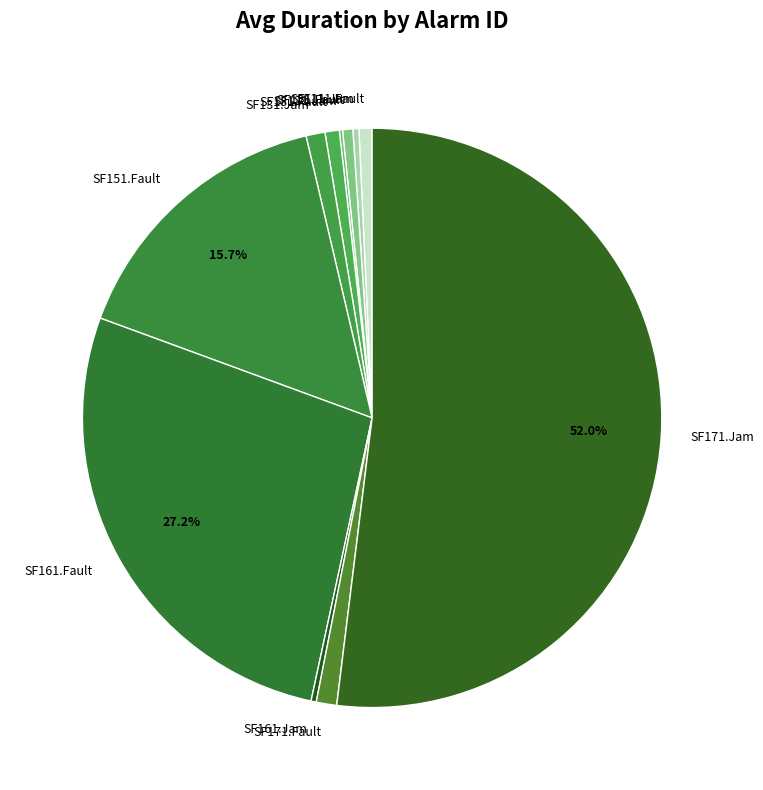

Is it true that SF171.Jam is 42% of the pie?

False